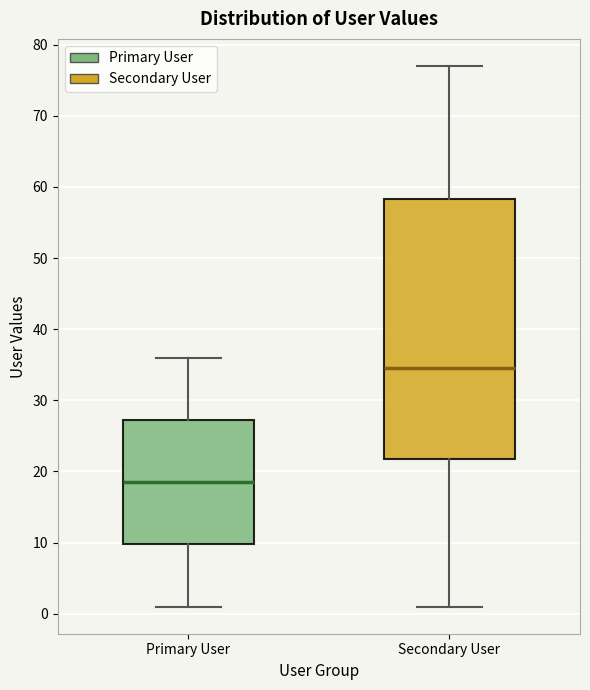

Which box's median line is the highest?

Secondary User